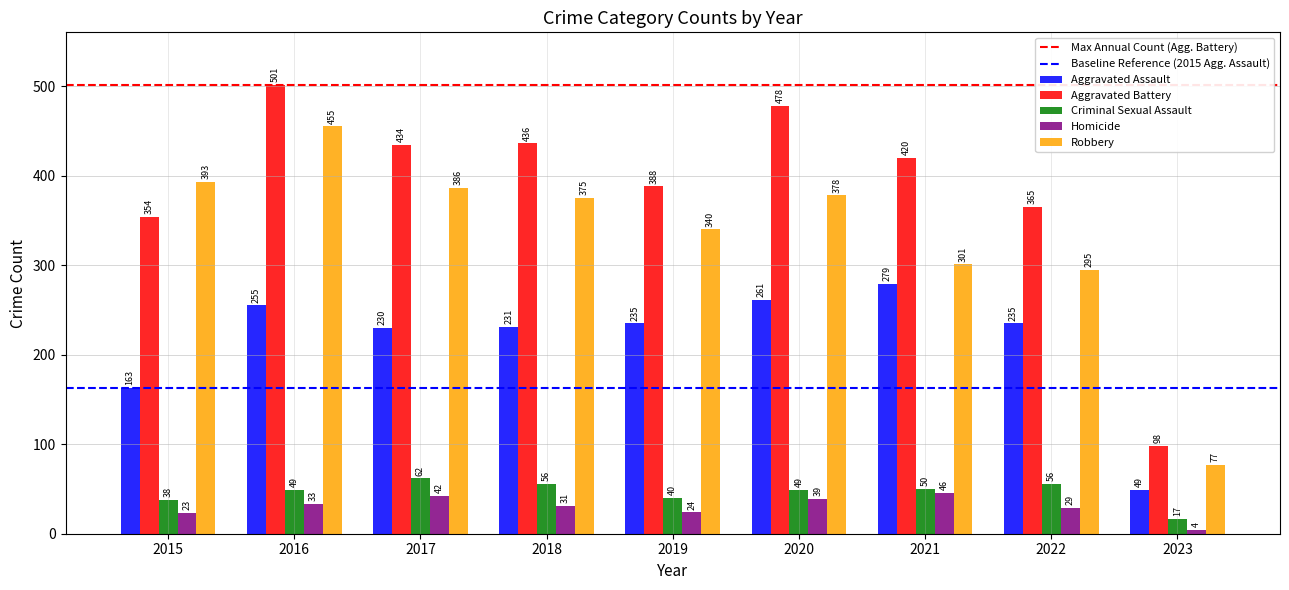

List the labels in order of Aggravated Battery value, smallest first.

2023, 2015, 2022, 2019, 2021, 2017, 2018, 2020, 2016